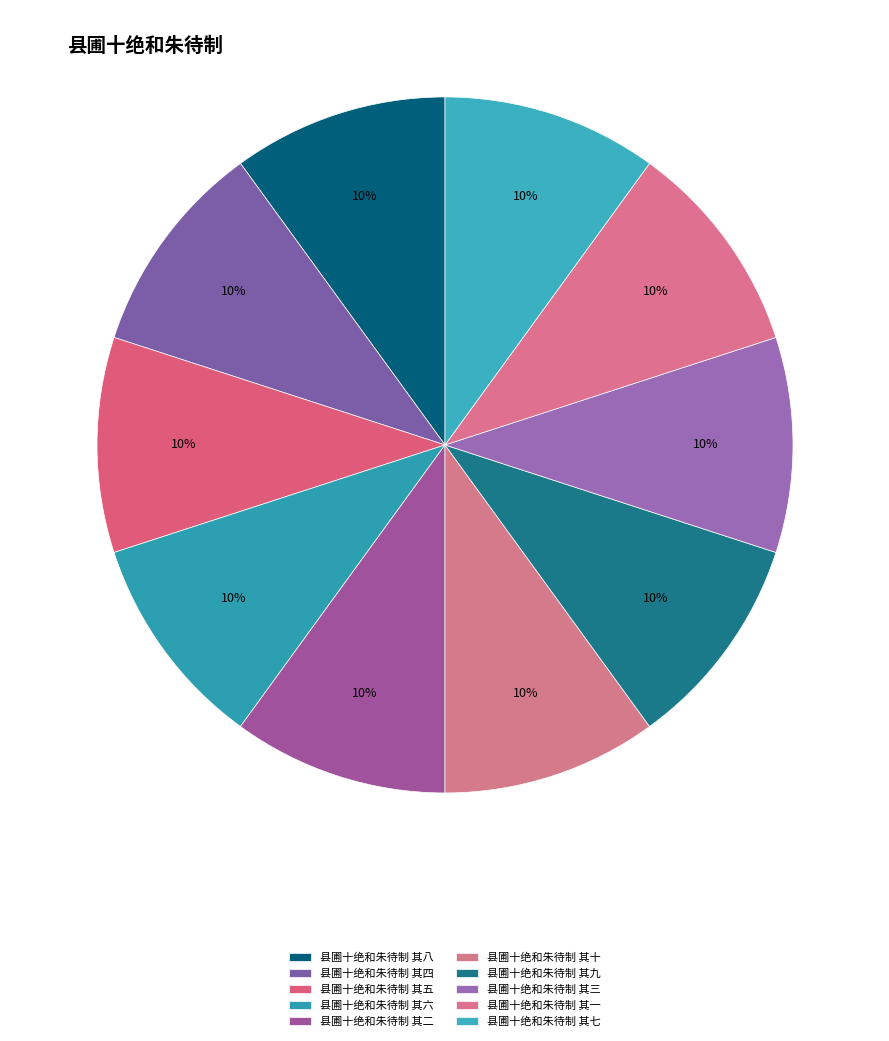

True or false: 县圃十绝和朱待制 其八 accounts for 10% of the total.

True